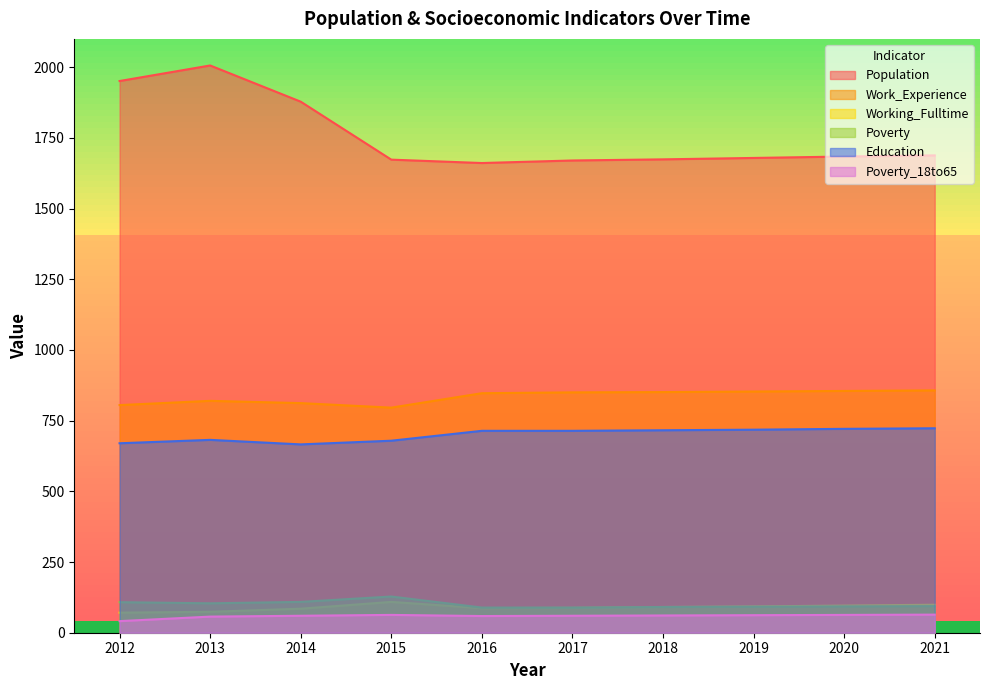

True or false: Poverty_18to65 has more than 0 points higher than both neighbors.

True